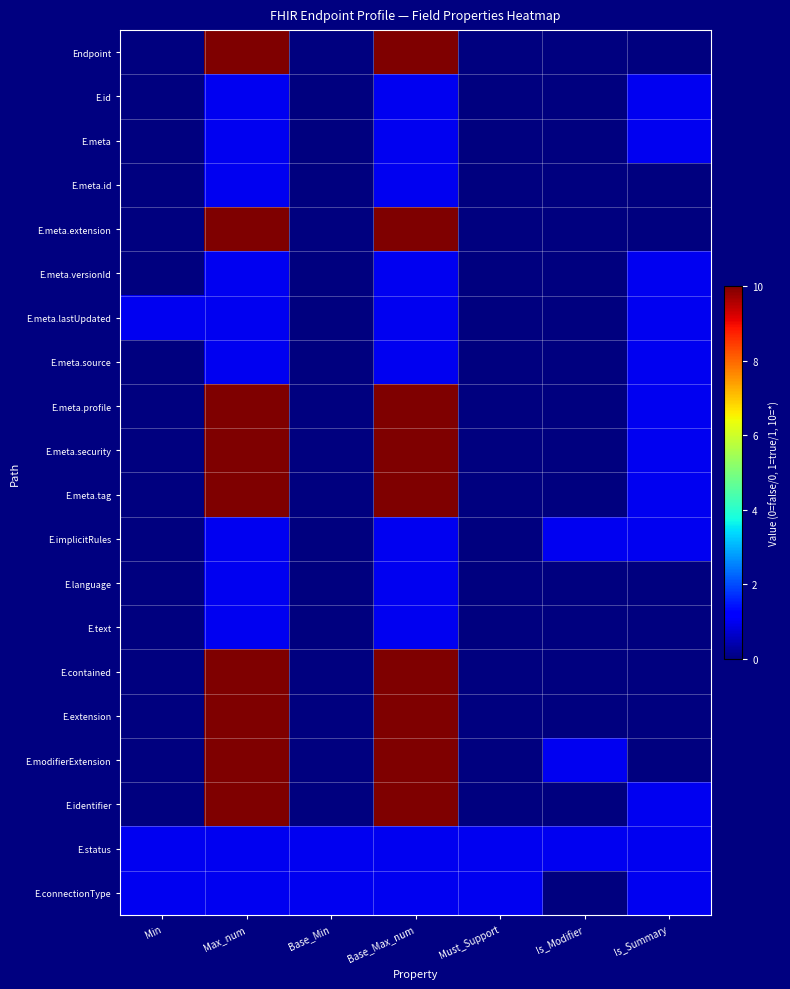

How many data points does each series have?

7